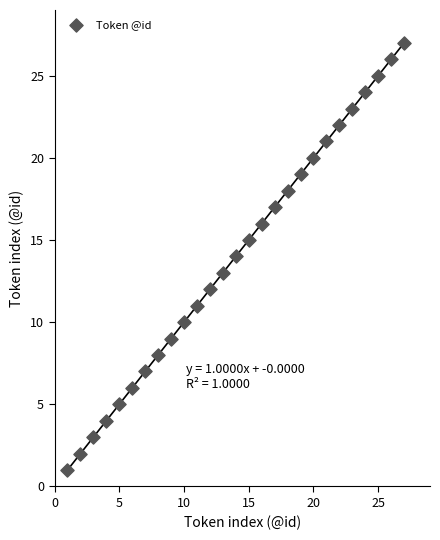

What is the range of X values (max minus min)?

26